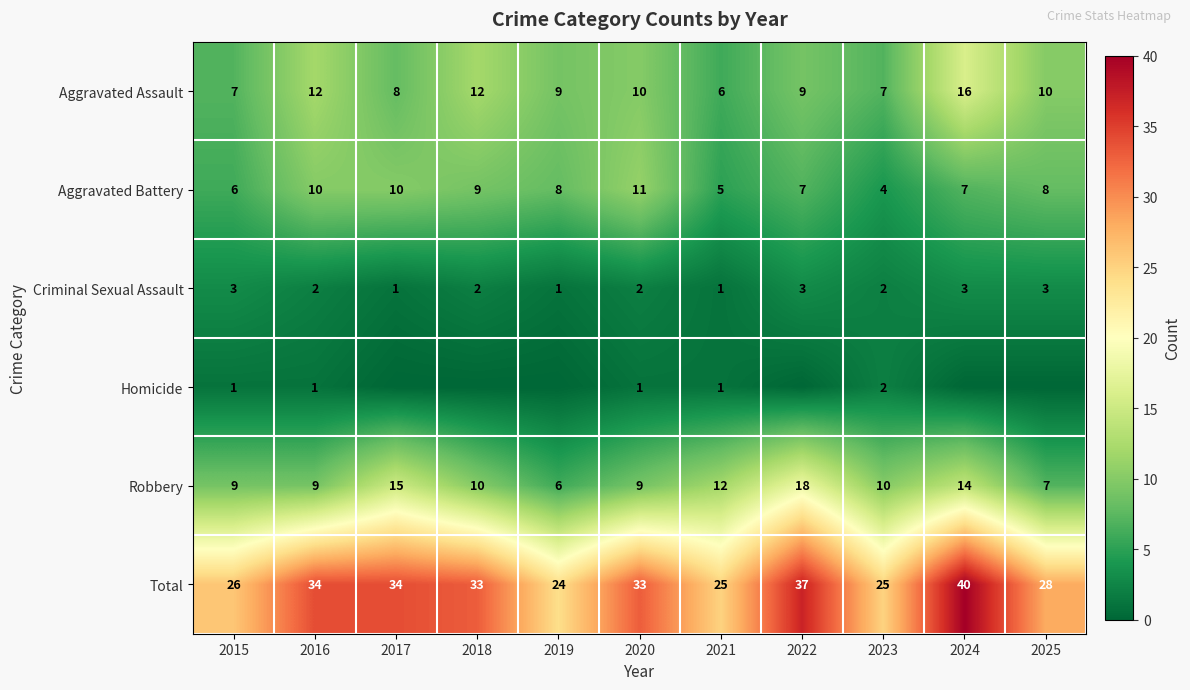

At how many categories does at least one series exceed 39?

1